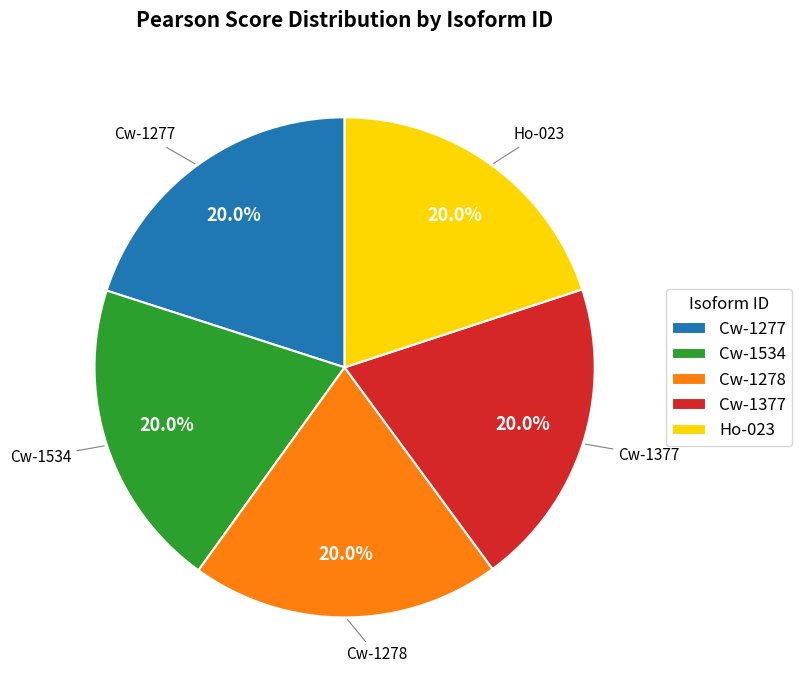

To the nearest percent, what portion does Ho-023 represent?

20%